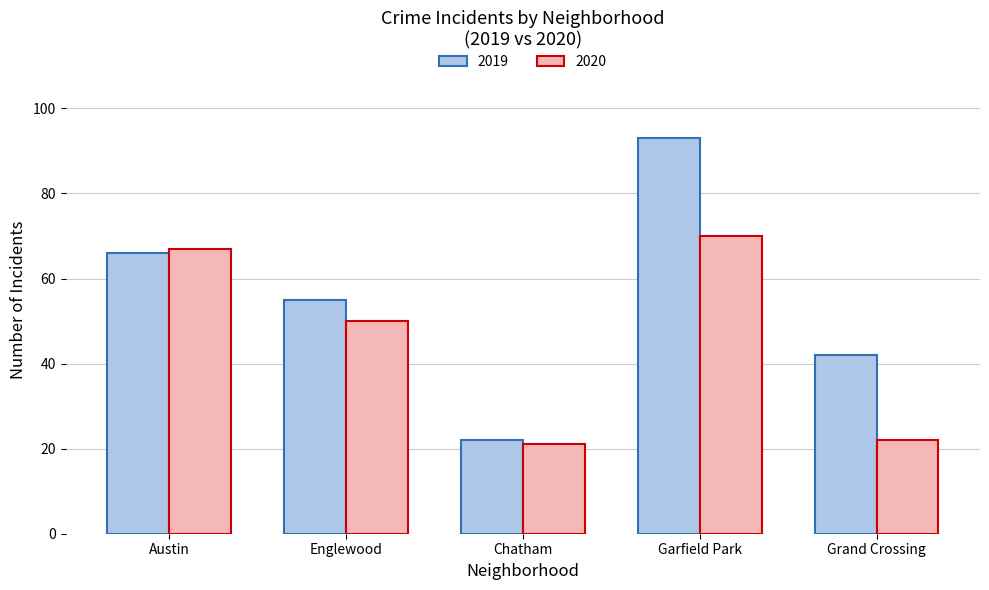

At which label is 2019 closest to 57?

Englewood